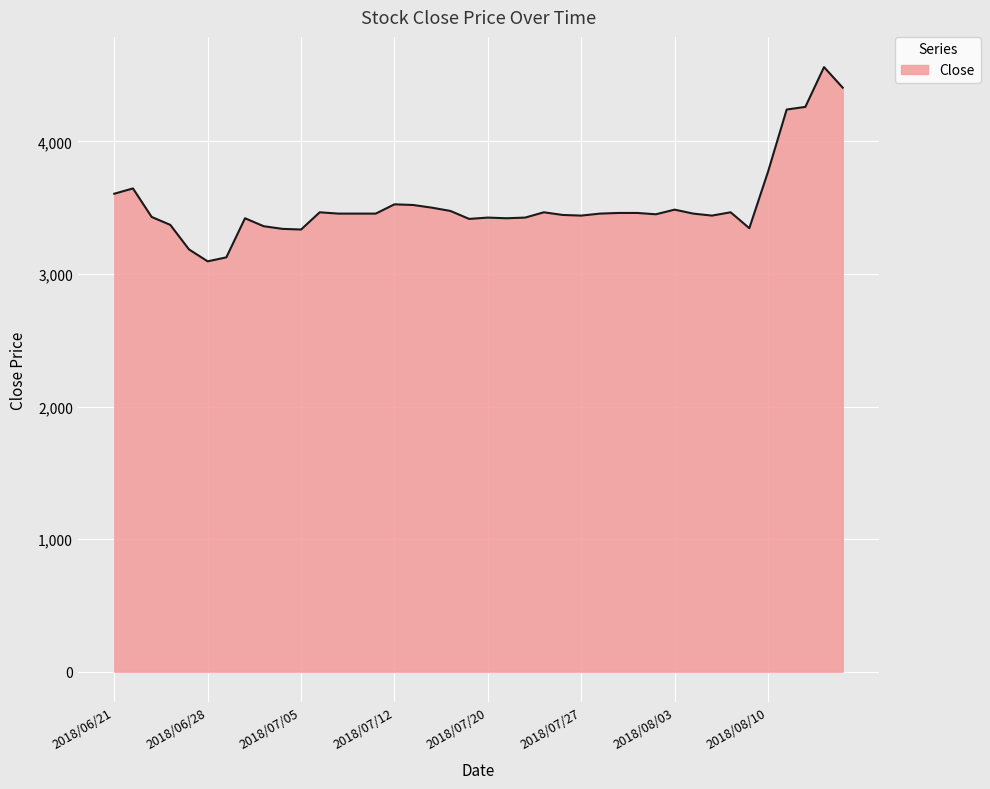

What is the difference between the maximum and minimum values?

1465